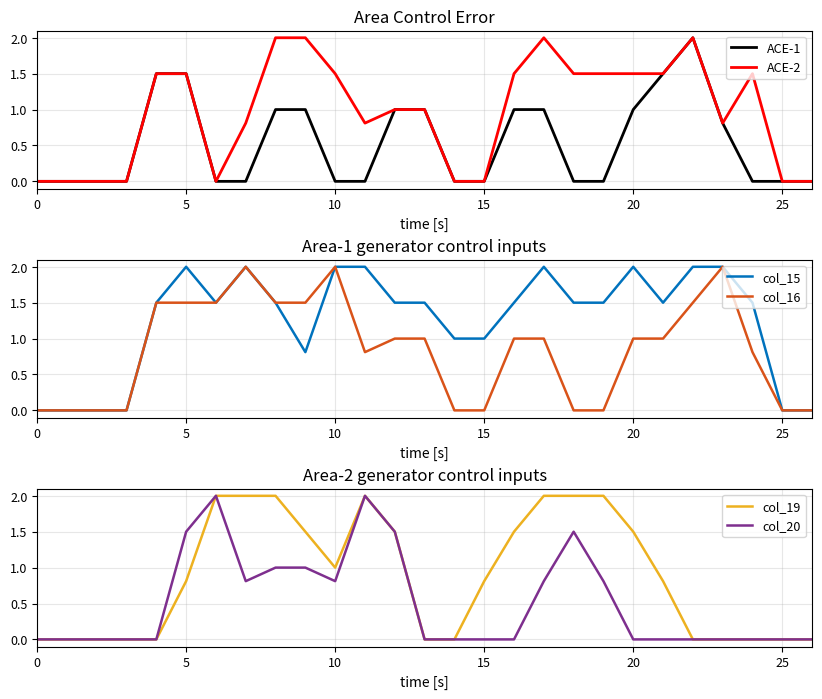

What is the difference between the highest and lowest values at 24?

1.5